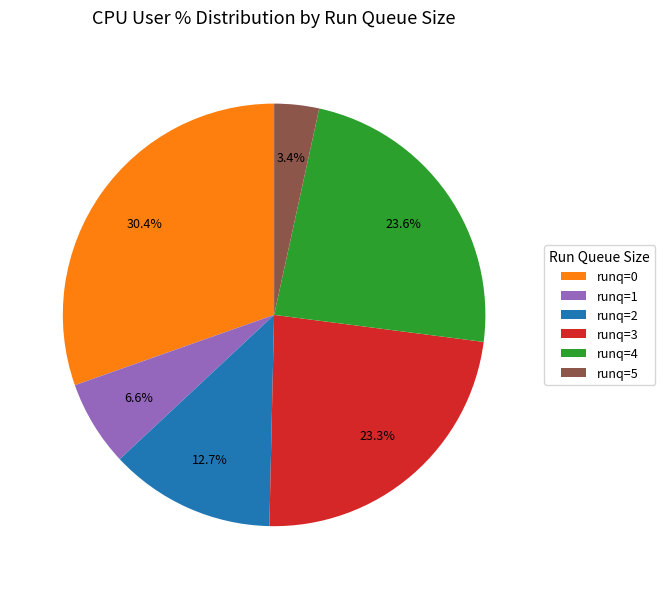

What percentage is NOT represented by runq=3?

76.7%